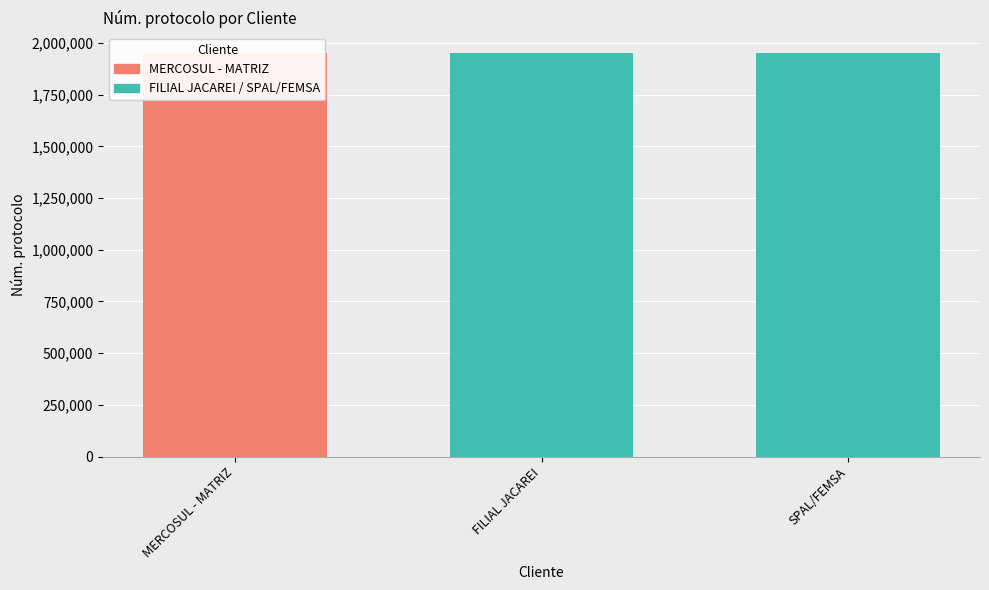

Rank the categories by value from highest to lowest.

MERCOSUL - MATRIZ, FILIAL JACAREI, SPAL/FEMSA